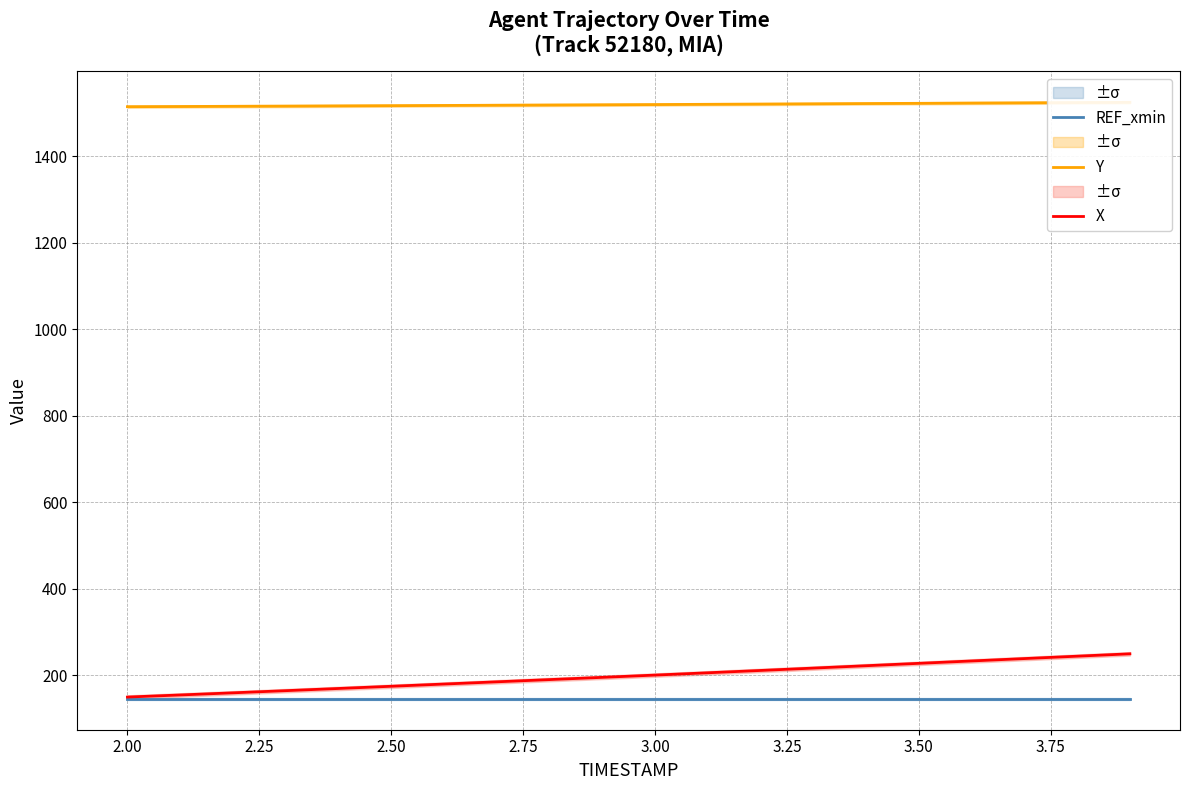

What is the average value of the Y series?

1519.8